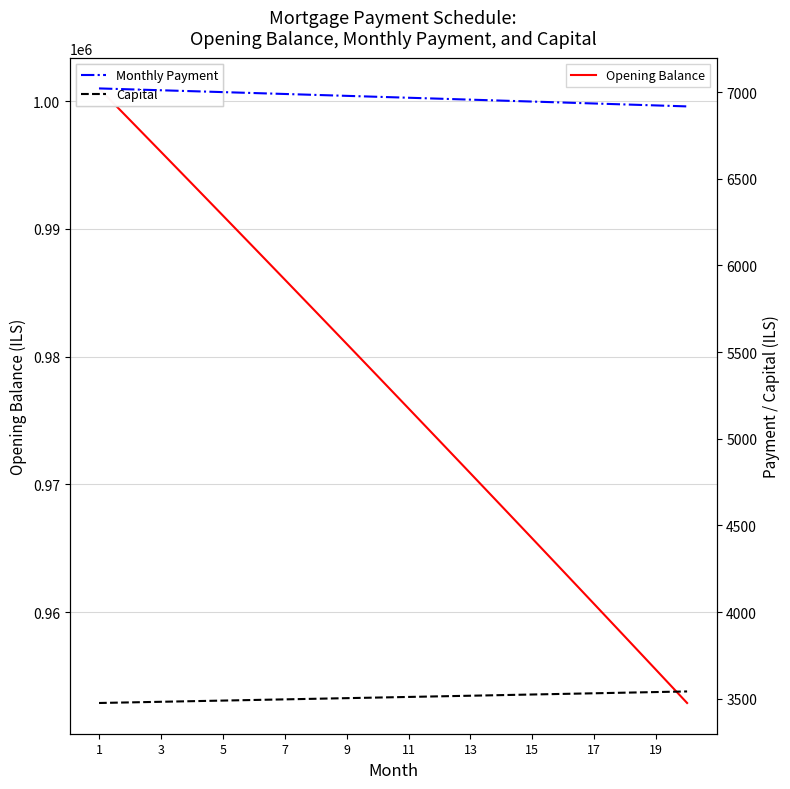

Which series has the largest total across all categories?

Opening Balance